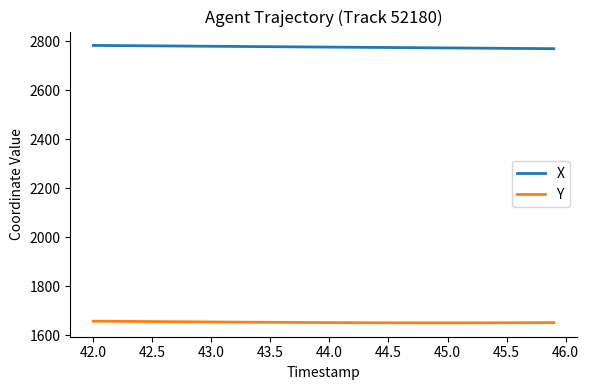

Rank the series by their maximum value, from lowest to highest.

Y, X